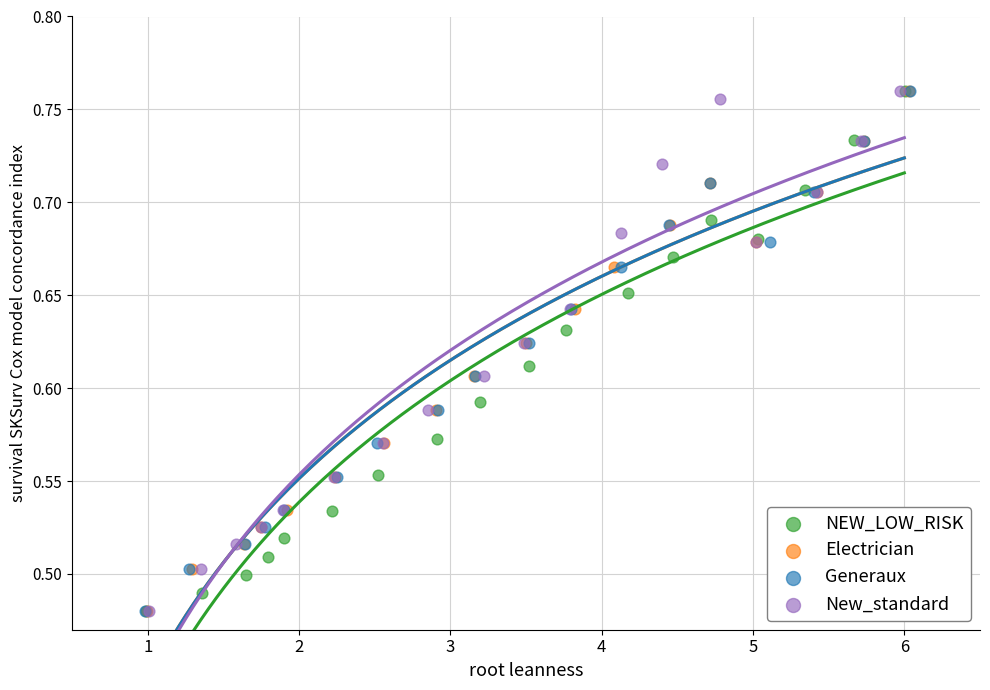

What are all the series names shown in the legend?

NEW_LOW_RISK, Electrician, Generaux, New_standard